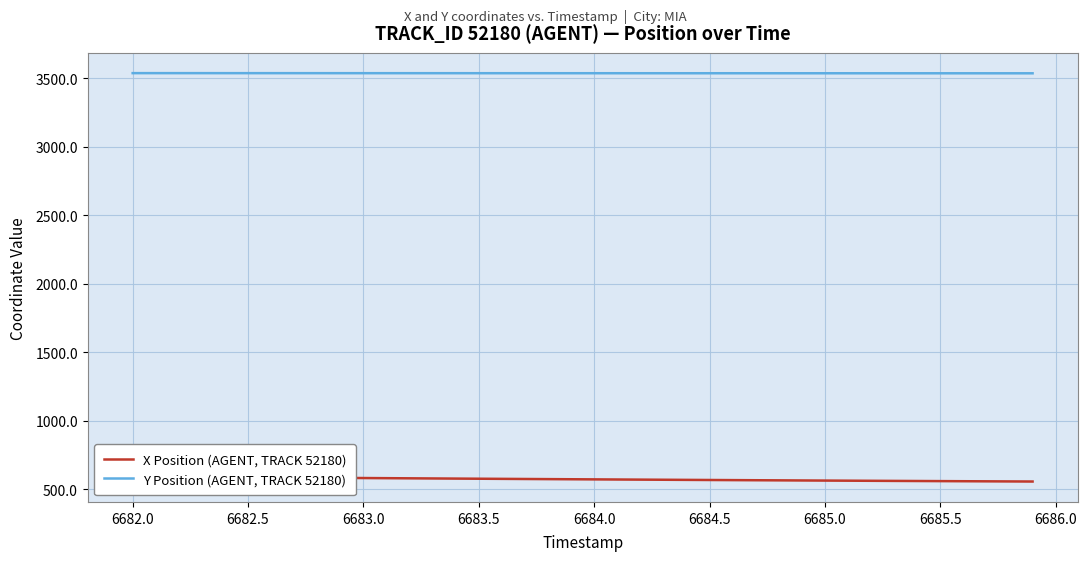

Which series has the largest range (max minus min)?

X Position (AGENT, TRACK 52180)